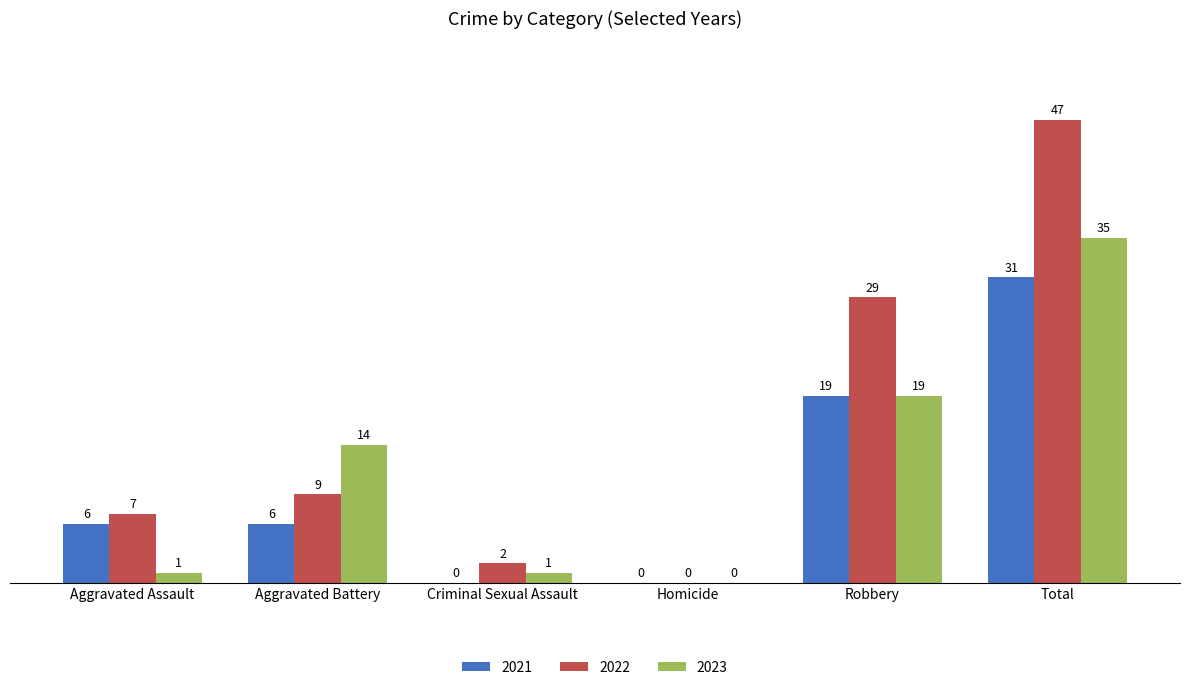

Which series has the widest spread of values?

2022